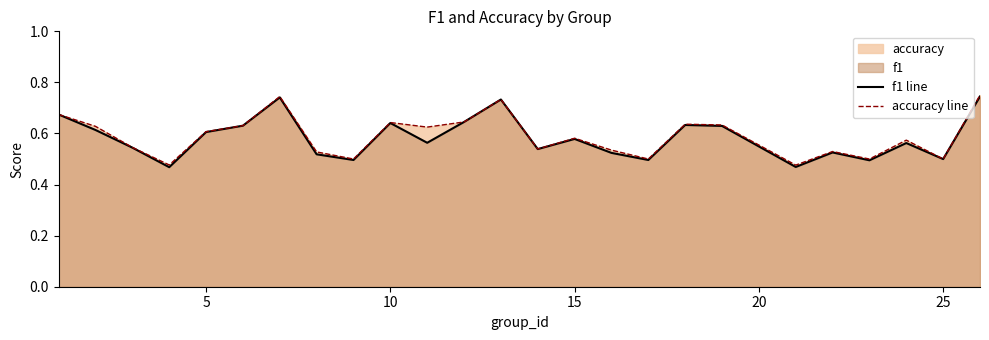

What is the total value across all series at 25?

1.0